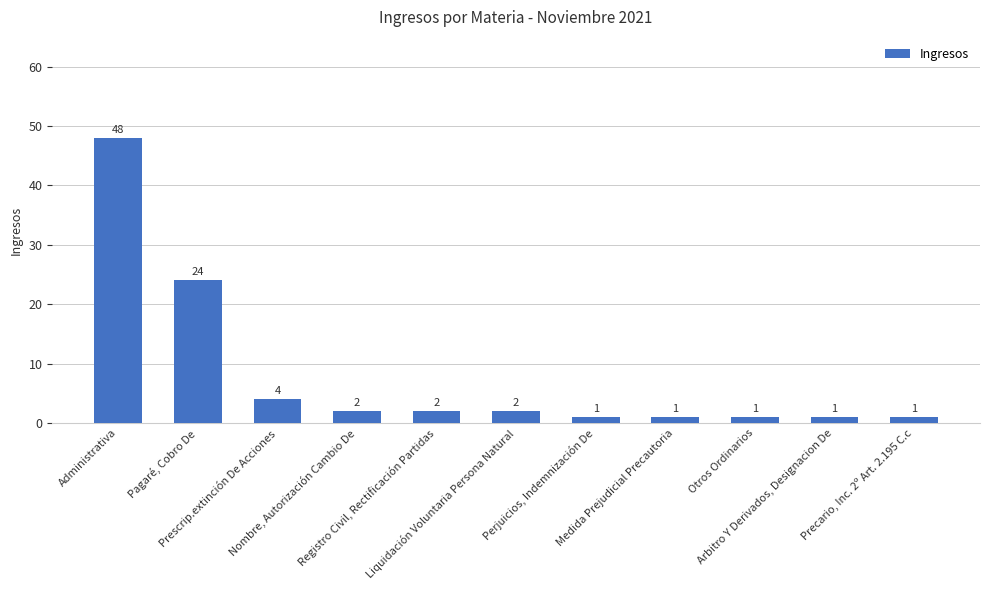

What is the difference between the values at Arbitro Y Derivados, Designacion De and Liquidación Voluntaria Persona Natural?

1